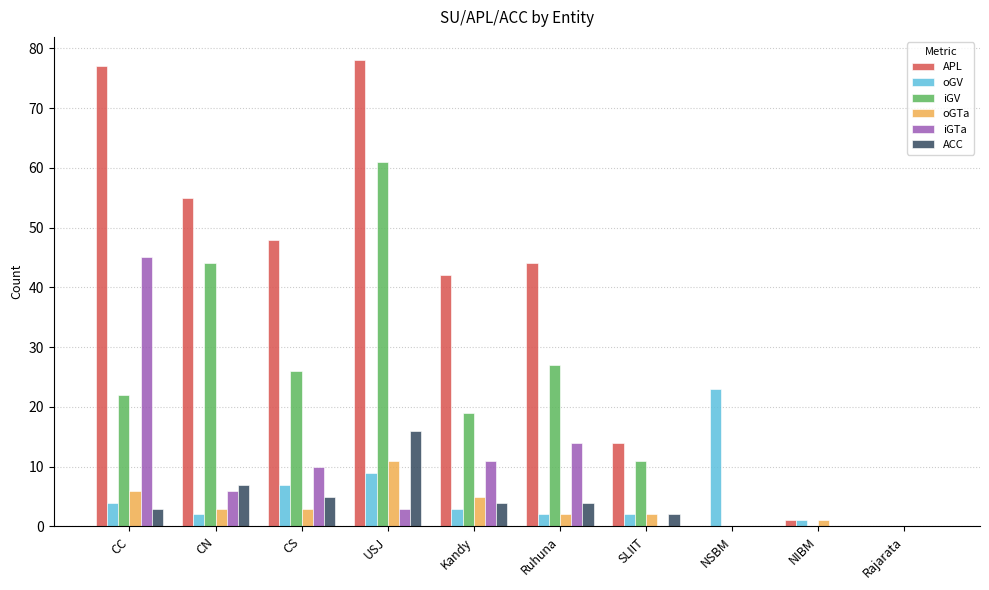

What is the difference between the oGV values at SLIIT and USJ?

7